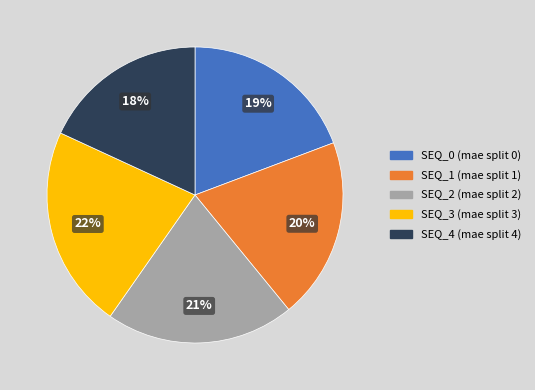

To the nearest percent, what is the difference between the largest and smallest slice percentages?

4%